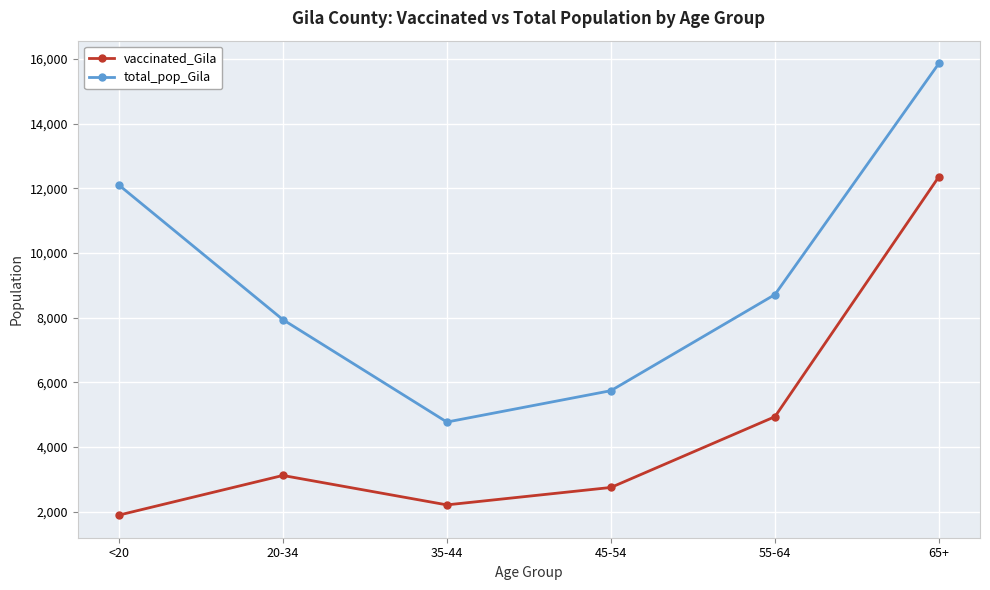

At how many categories does at least one series exceed 14637?

1